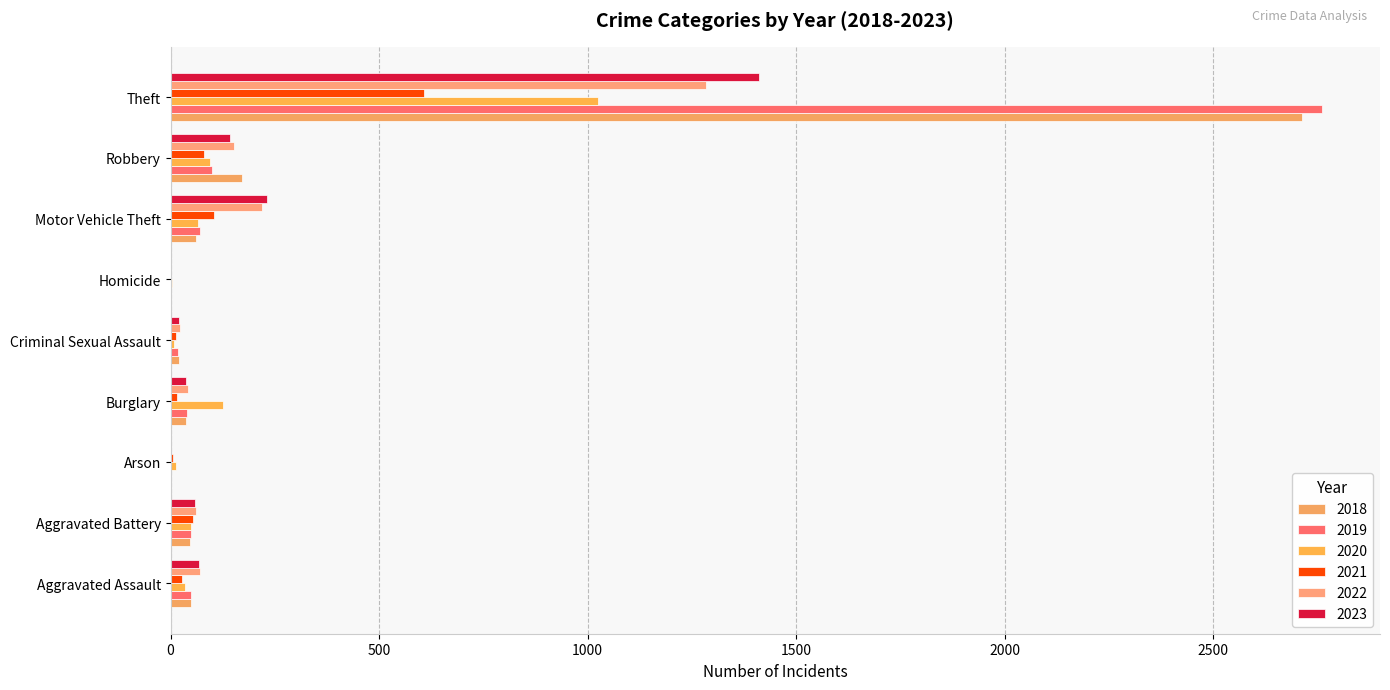

What is the label of the 6th bar from the right?

Burglary